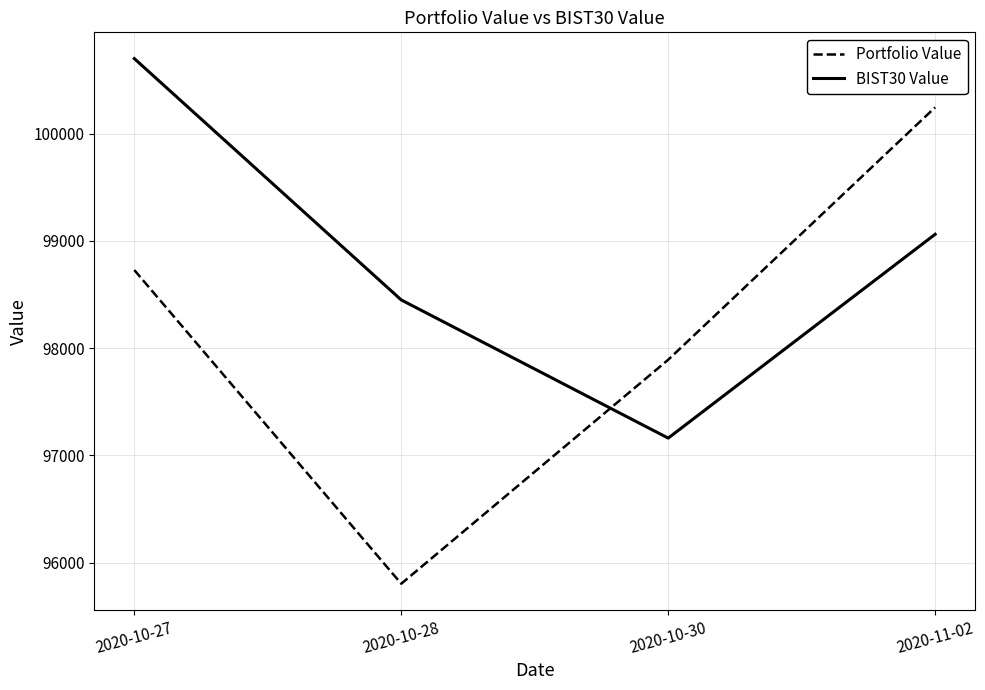

At which category does the chart reach its peak across all series?

2020-10-27